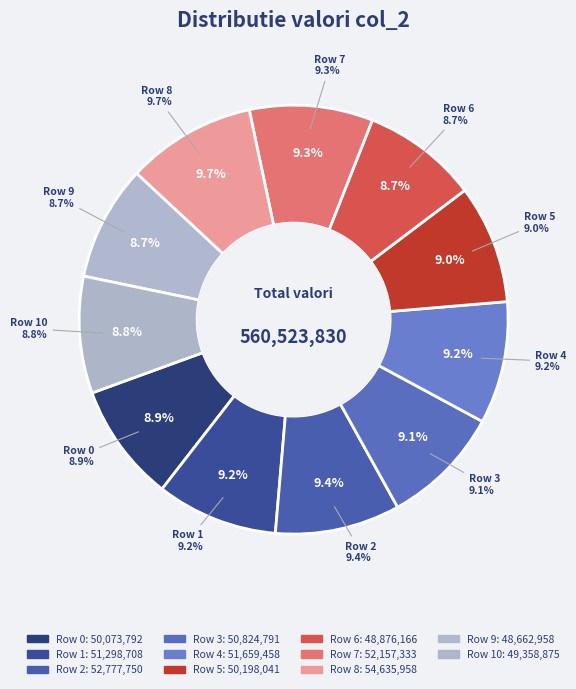

Which category has the biggest portion of the pie?

Row 8